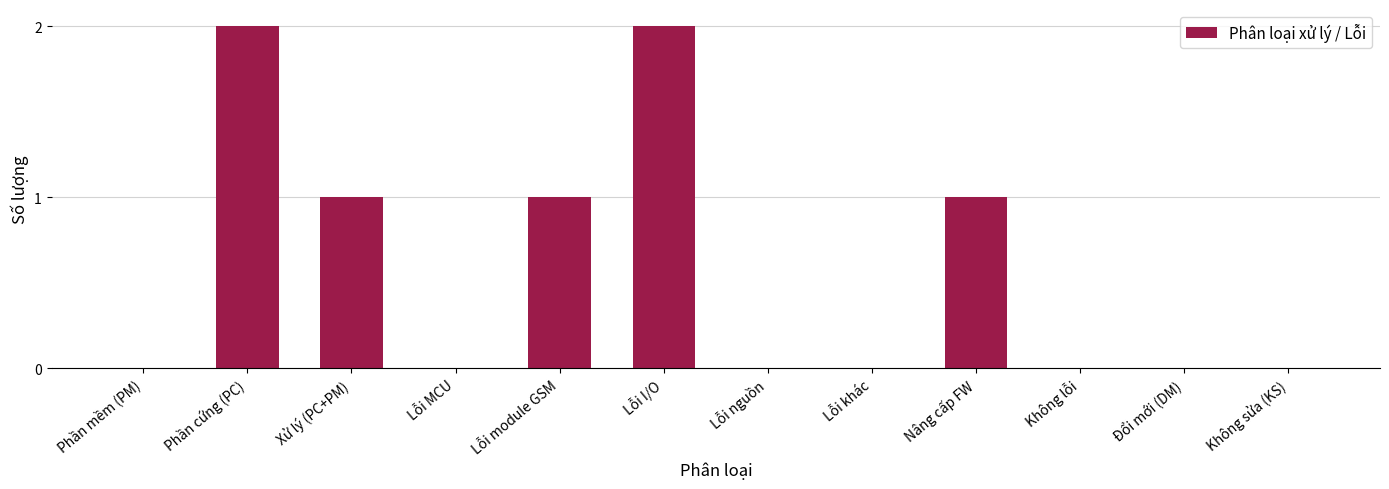

What is the sum of all values?

7